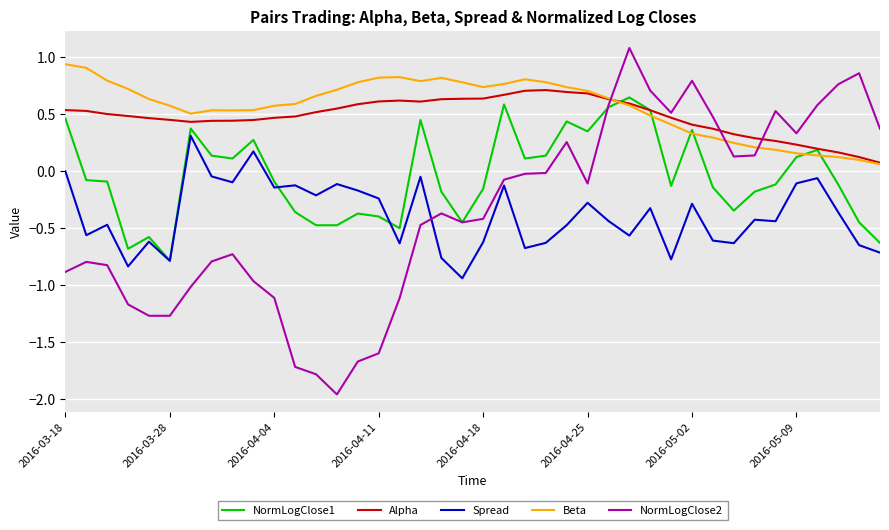

How many values in the NormLogClose1 series exceed 0?

17